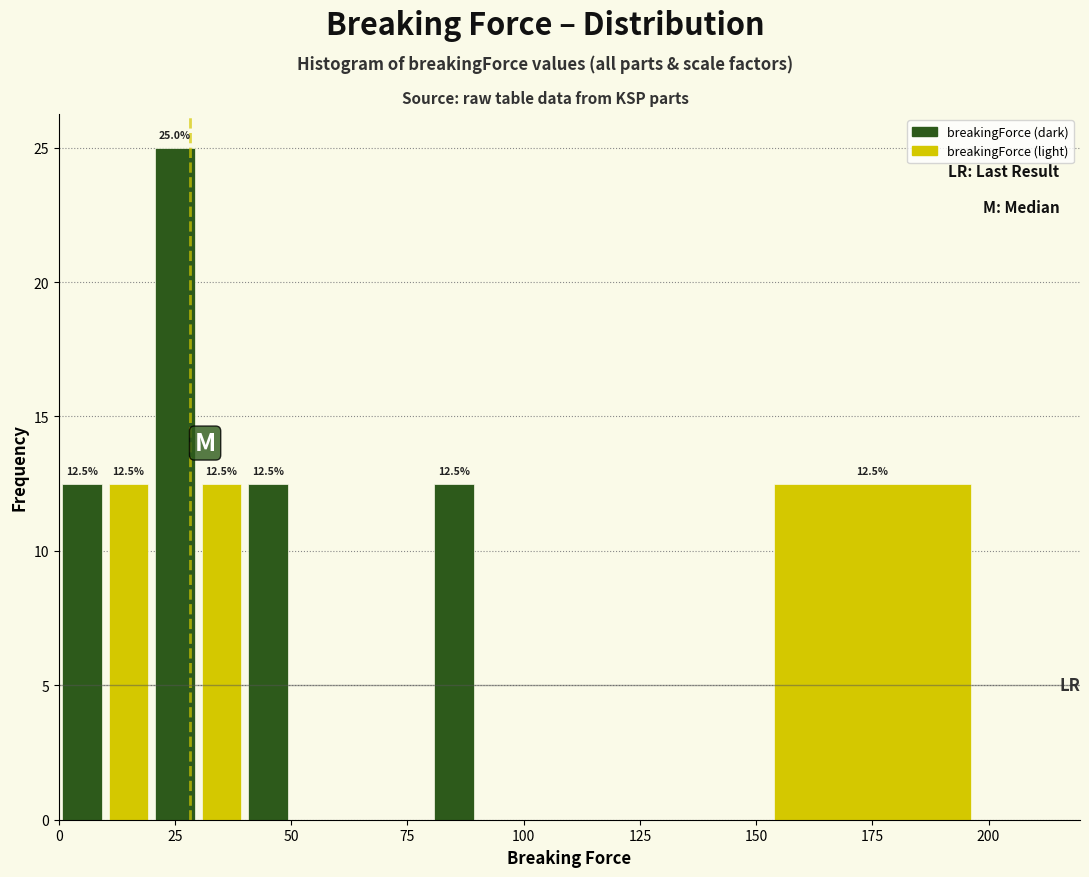

Read against the x-axis, roughly where is the centre of the tallest bar?

25